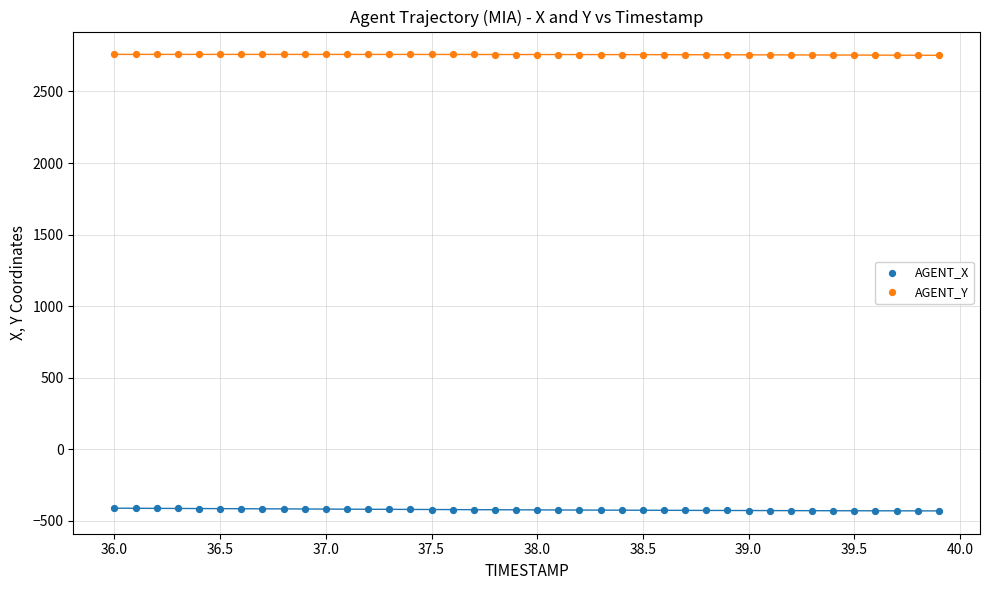

Across all data points, what is the range of X values (max minus min)?

3.9